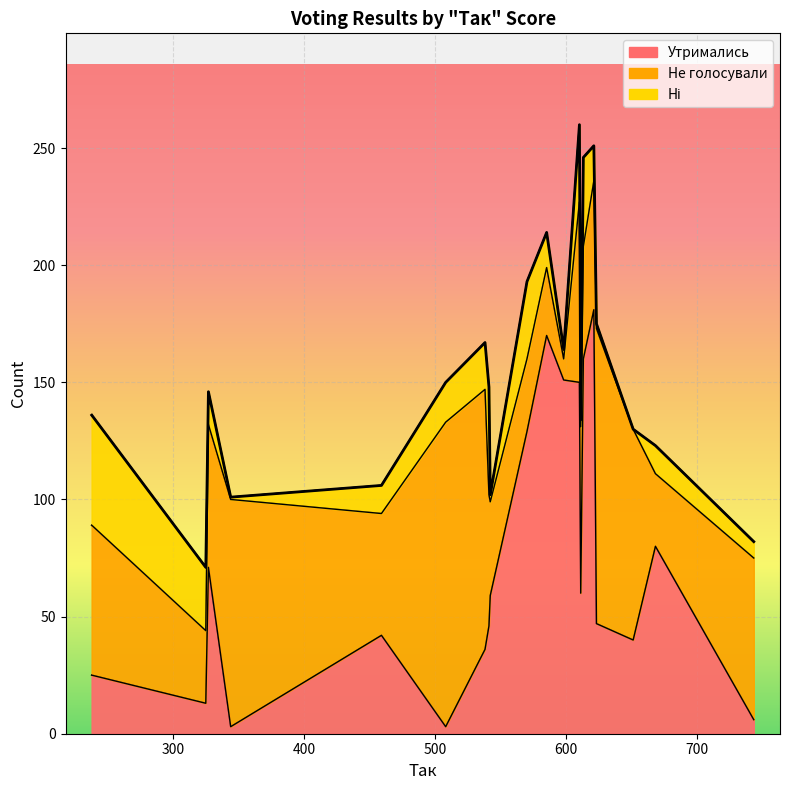

List the series in order of their peak value, lowest first.

Ні, Не голосували, Утримались